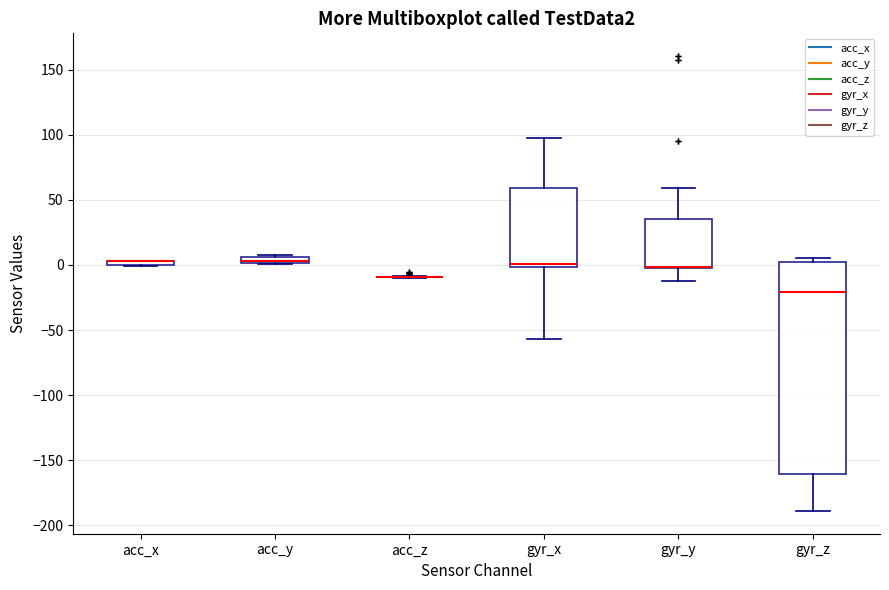

Which box is the tallest, from its lower edge to its upper edge?

gyr_z